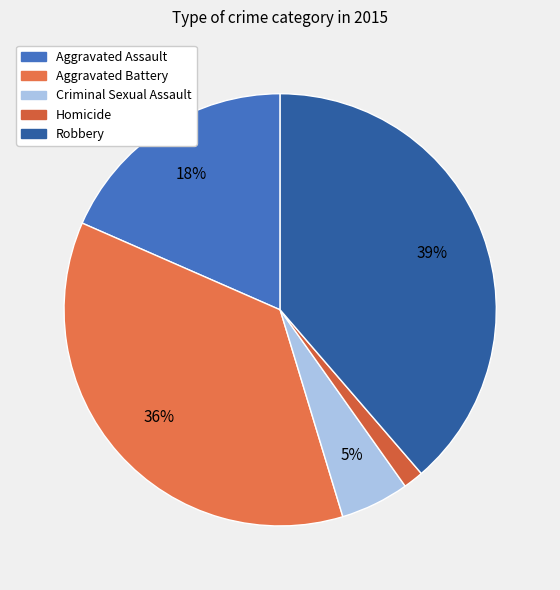

Count the number of slices in the pie.

5